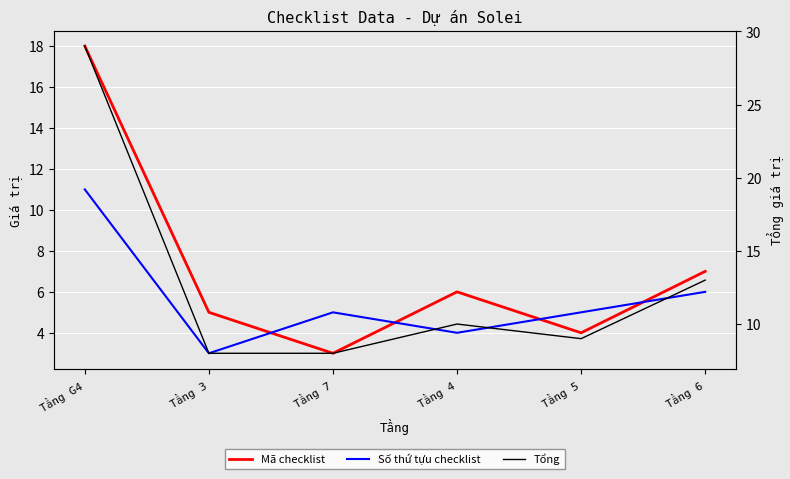

What is the smallest value displayed?

3